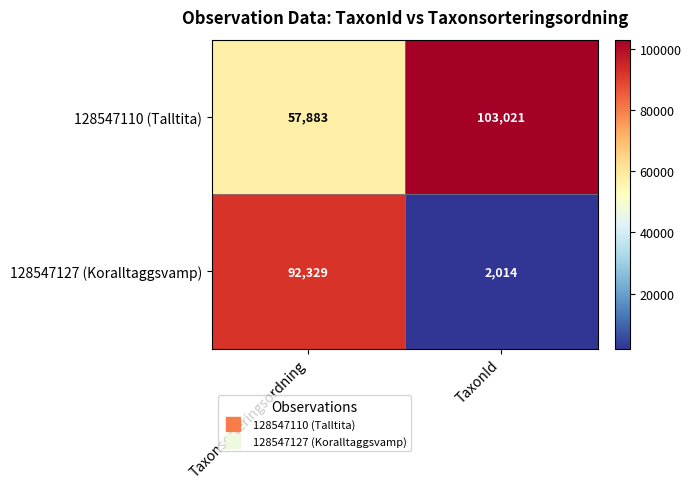

Which series has the largest range (max minus min)?

128547127 (Koralltaggsvamp)